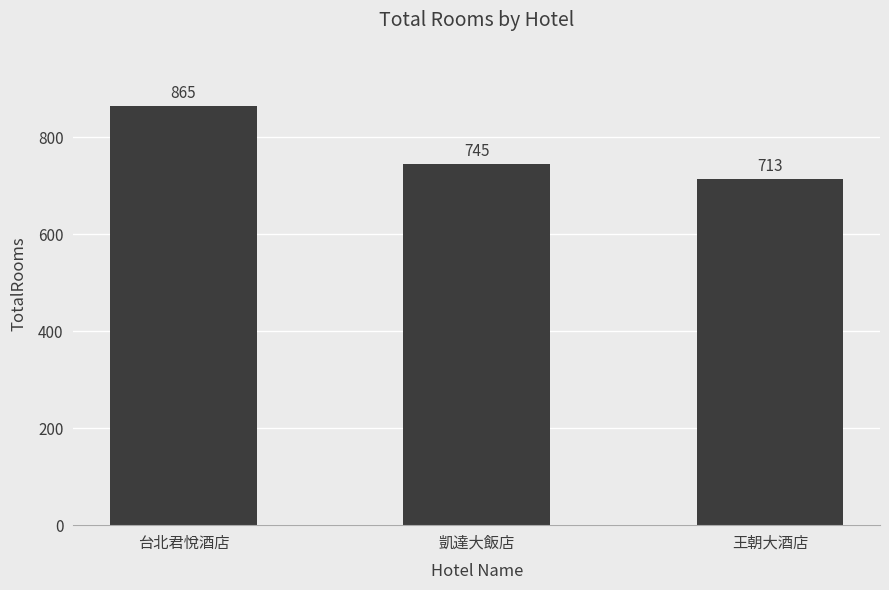

What is the maximum value shown in the chart?

865